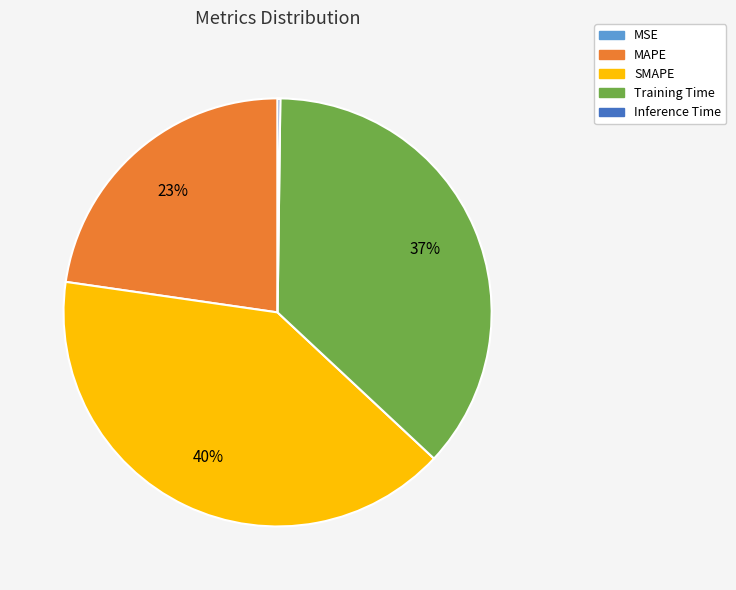

Is there any slice that represents more than half of the pie?

No